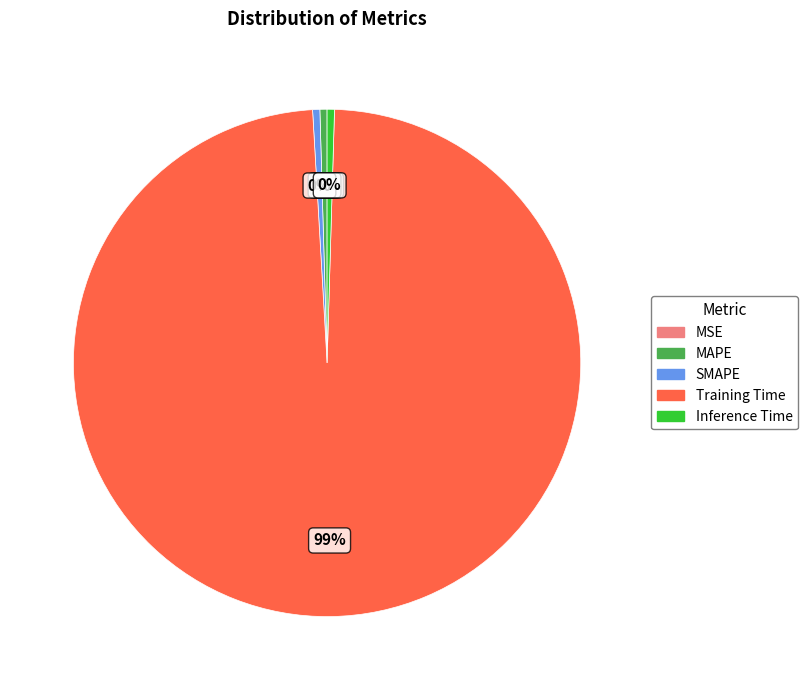

Is there a majority slice in this chart?

Yes